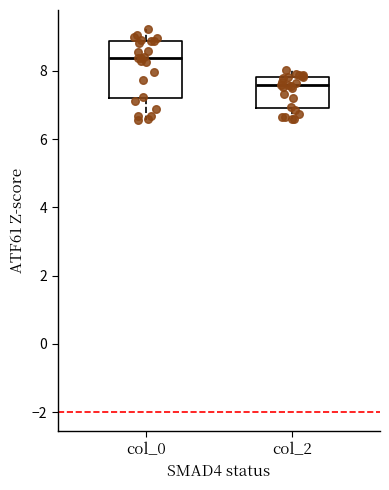

Reading left to right, read every box against the y-axis: the position of its median line, the range the box covers, and the ends of its whiskers. The values are not printed on the chart, so give them approximately, as read against the axis.

col_0: median 8.4, box 7.2 to 8.8, whiskers 6.6 to 9.2
col_2: median 7.6, box 7.0 to 7.8, whiskers 6.6 to 8.0